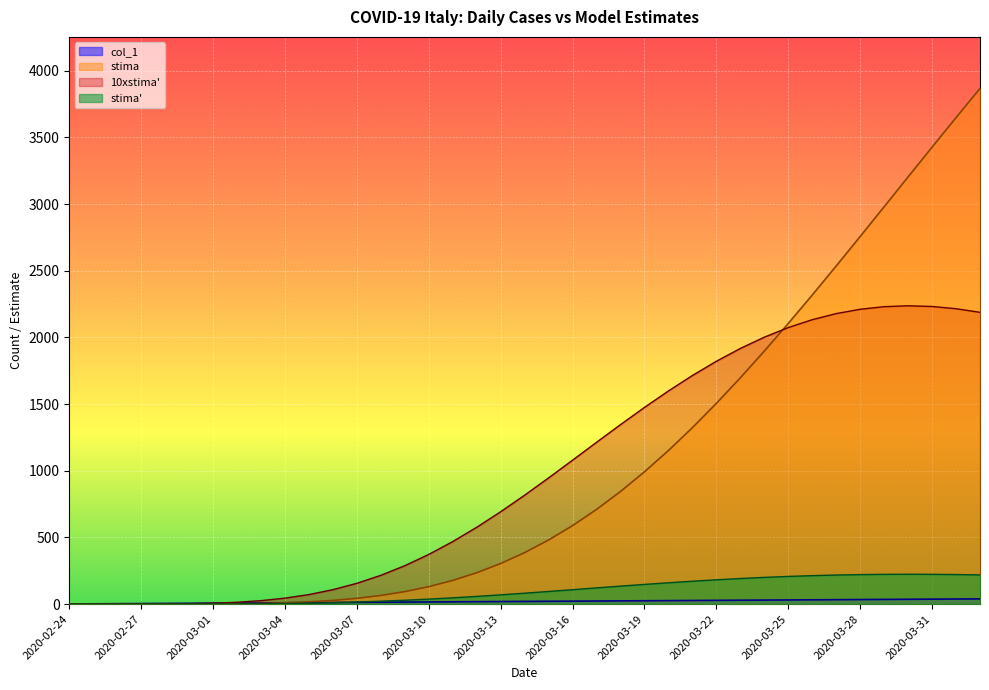

Reading left to right, what are all the values shown in this chart?

col_1: 2020-02-24=1.0	2020-02-25=2.0	2020-02-26=3.0	2020-02-27=4.0	2020-02-28=5.0	2020-02-29=6.0	2020-03-01=7.0	2020-03-02=8.0	2020-03-03=9.0	2020-03-04=10.0	2020-03-05=11.0	2020-03-06=12.0	2020-03-07=13.0	2020-03-08=14.0	2020-03-09=15.0	2020-03-10=16.0	2020-03-11=17.0	2020-03-12=18.0	2020-03-13=19.0	2020-03-14=20.0	2020-03-15=21.0	2020-03-16=22.0	2020-03-17=23.0	2020-03-18=24.0	2020-03-19=25.0	2020-03-20=26.0	2020-03-21=27.0	2020-03-22=28.0	2020-03-23=29.0	2020-03-24=30.0	2020-03-25=31.0	2020-03-26=32.0	2020-03-27=33.0	2020-03-28=34.0	2020-03-29=35.0	2020-03-30=36.0	2020-03-31=37.0	2020-04-01=38.0	2020-04-02=39.0
stima: 2020-02-24=0.0	2020-02-25=0.0	2020-02-26=0.0	2020-02-27=0.0	2020-02-28=0.1	2020-02-29=0.4	2020-03-01=1.0	2020-03-02=2.4	2020-03-03=5.0	2020-03-04=9.5	2020-03-05=16.6	2020-03-06=27.4	2020-03-07=43.0	2020-03-08=64.5	2020-03-09=93.3	2020-03-10=130.6	2020-03-11=177.4	2020-03-12=235.0	2020-03-13=304.3	2020-03-14=385.9	2020-03-15=480.5	2020-03-16=588.4	2020-03-17=709.8	2020-03-18=844.3	2020-03-19=991.8	2020-03-20=1151.6	2020-03-21=1323.0	2020-03-22=1505.1	2020-03-23=1696.8	2020-03-24=1896.9	2020-03-25=2104.3	2020-03-26=2317.5	2020-03-27=2535.3	2020-03-28=2756.4	2020-03-29=2979.4	2020-03-30=3203.1	2020-03-31=3426.3	2020-04-01=3647.7	2020-04-02=3866.5
10xstima: 2020-02-24=0.0	2020-02-25=0.0	2020-02-26=0.0	2020-02-27=0.2	2020-02-28=0.9	2020-02-29=2.7	2020-03-01=6.6	2020-03-02=13.8	2020-03-03=25.8	2020-03-04=44.5	2020-03-05=71.4	2020-03-06=108.1	2020-03-07=155.8	2020-03-08=215.6	2020-03-09=287.8	2020-03-10=372.3	2020-03-11=468.7	2020-03-12=575.9	2020-03-13=692.4	2020-03-14=816.6	2020-03-15=946.2	2020-03-16=1079.2	2020-03-17=1213.1	2020-03-18=1345.7	2020-03-19=1474.7	2020-03-20=1598.2	2020-03-21=1714.1	2020-03-22=1820.8	2020-03-23=1916.9	2020-03-24=2001.4	2020-03-25=2073.5	2020-03-26=2132.5	2020-03-27=2178.2	2020-03-28=2210.7	2020-03-29=2230.1	2020-03-30=2236.8	2020-03-31=2231.5	2020-04-01=2214.8	2020-04-02=2187.7
stima2: 2020-02-24=0.0	2020-02-25=0.0	2020-02-26=0.0	2020-02-27=0.0	2020-02-28=0.1	2020-02-29=0.3	2020-03-01=0.7	2020-03-02=1.4	2020-03-03=2.6	2020-03-04=4.4	2020-03-05=7.1	2020-03-06=10.8	2020-03-07=15.6	2020-03-08=21.6	2020-03-09=28.8	2020-03-10=37.2	2020-03-11=46.9	2020-03-12=57.6	2020-03-13=69.2	2020-03-14=81.7	2020-03-15=94.6	2020-03-16=107.9	2020-03-17=121.3	2020-03-18=134.6	2020-03-19=147.5	2020-03-20=159.8	2020-03-21=171.4	2020-03-22=182.1	2020-03-23=191.7	2020-03-24=200.1	2020-03-25=207.3	2020-03-26=213.2	2020-03-27=217.8	2020-03-28=221.1	2020-03-29=223.0	2020-03-30=223.7	2020-03-31=223.2	2020-04-01=221.5	2020-04-02=218.8